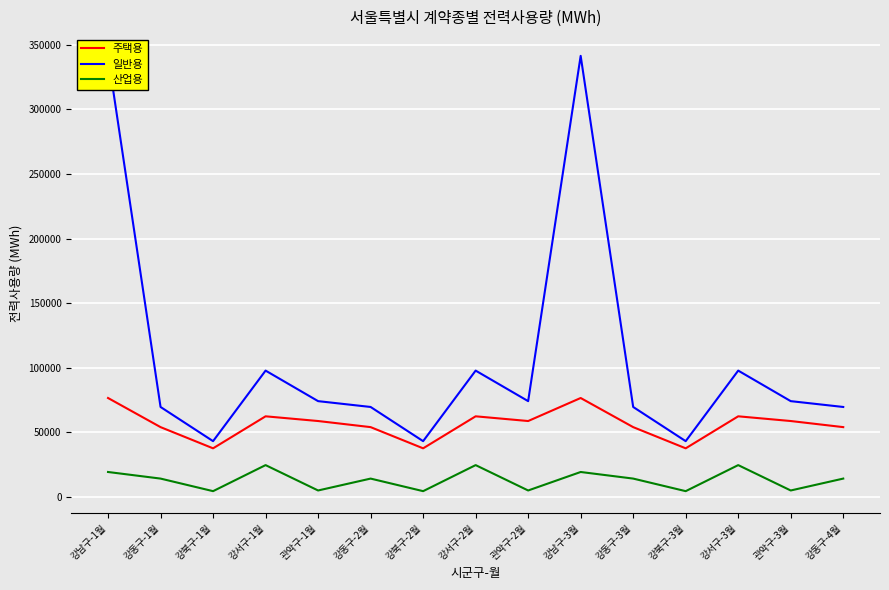

True or false: 주택용 and 일반용 cross at least once.

False